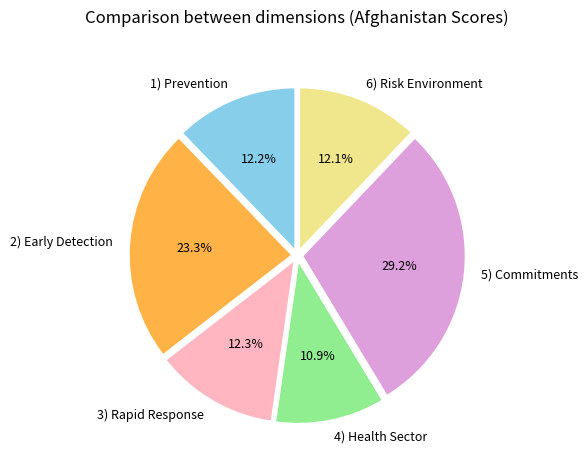

Does 1) Prevention account for over 50% of the chart?

No